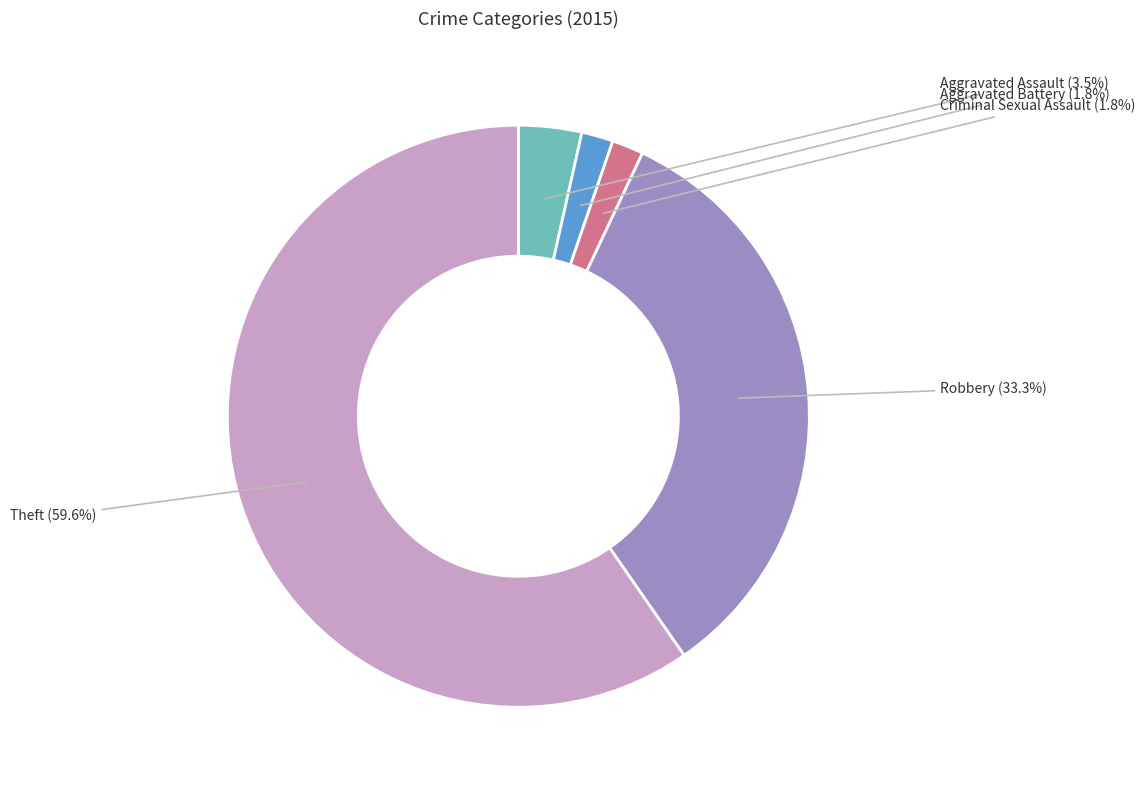

Is there any slice that represents more than half of the pie?

Yes